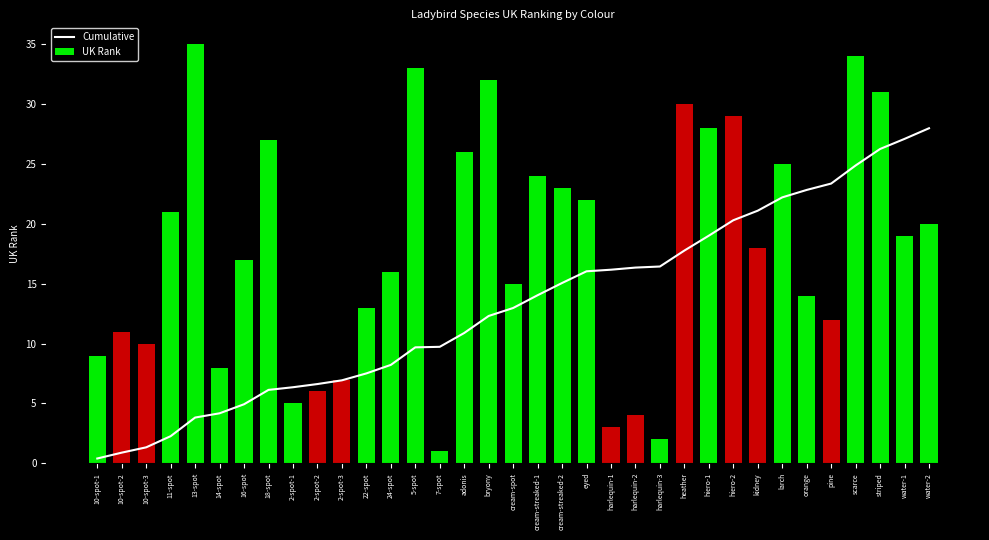

Which has a higher value, larch or cream-streaked-1?

larch